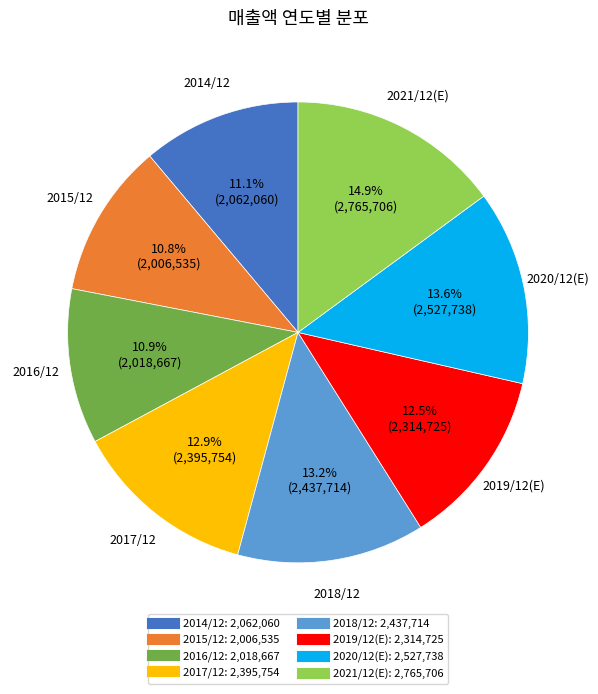

What percentage is the 2016/12 slice, to the nearest percent?

11%